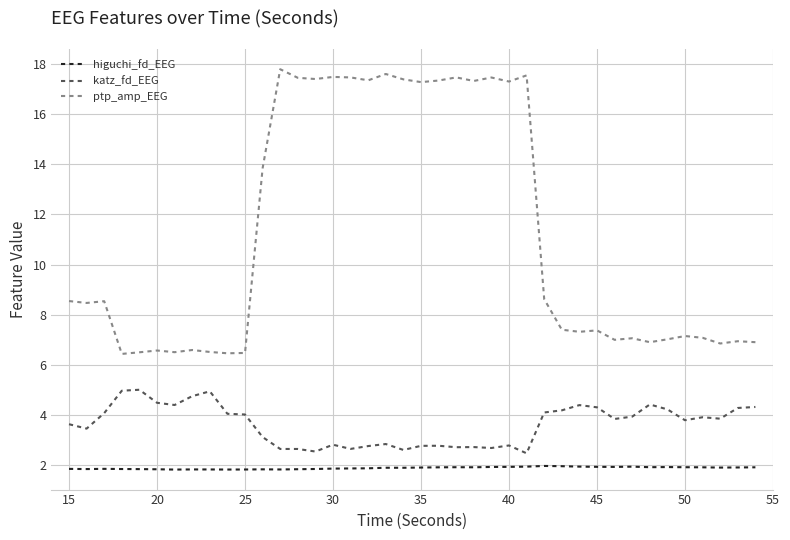

True or false: ptp_amp_EEG and higuchi_fd_EEG intersect in this chart.

False